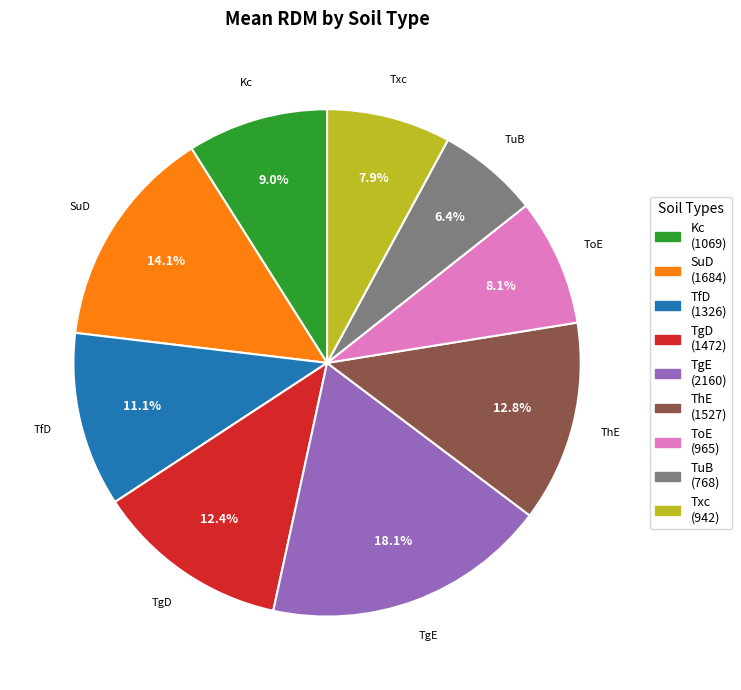

To the nearest percent, what portion does SuD represent?

14%